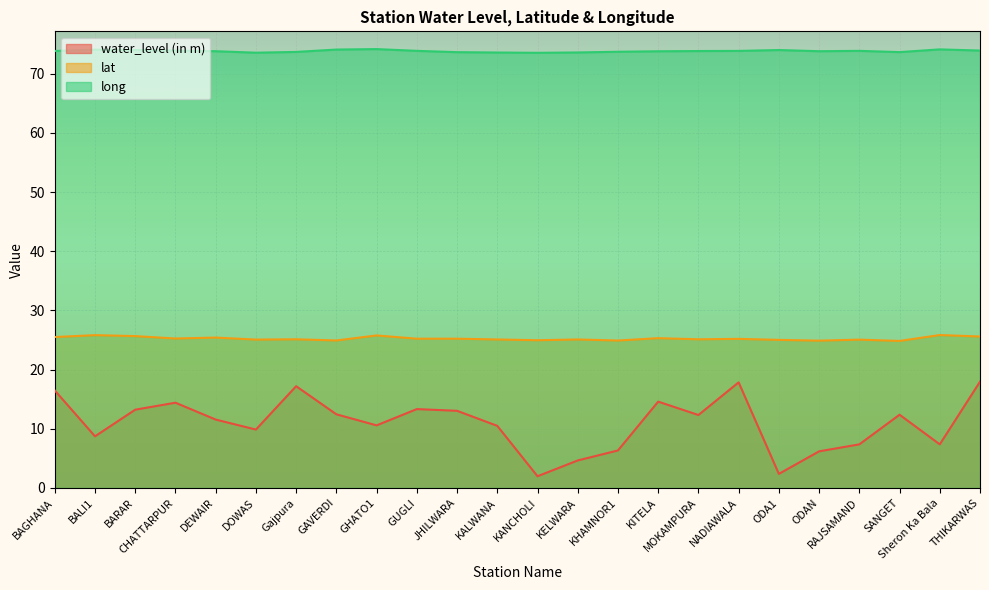

What is the sum of the water_level (in m) values at ODA1 and GUGLI?

15.7